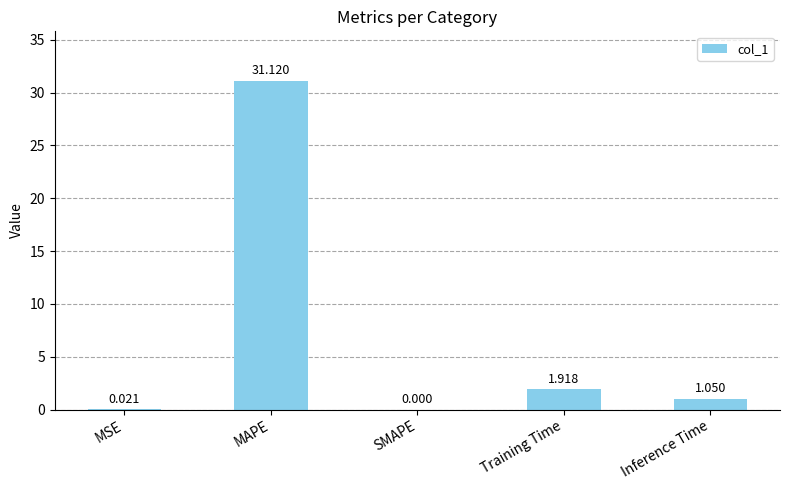

At which category does the chart reach its peak across all series?

MAPE